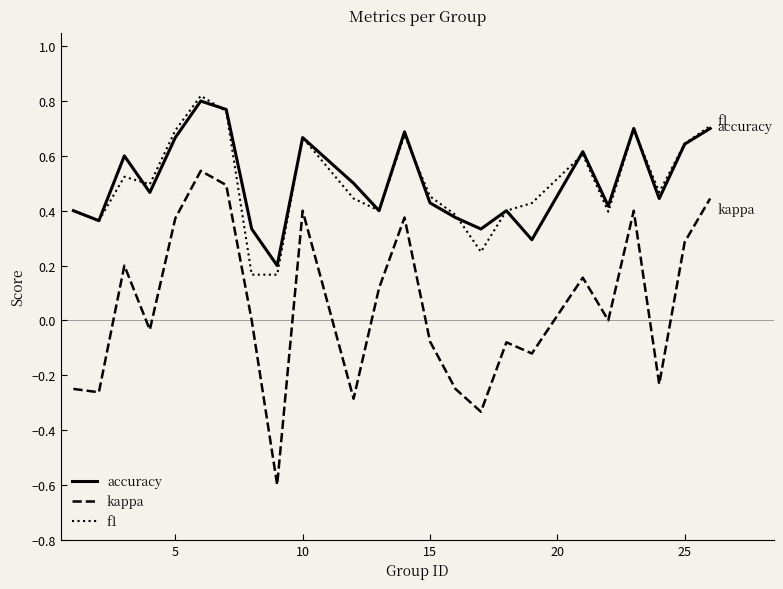

True or false: accuracy and kappa intersect in this chart.

False